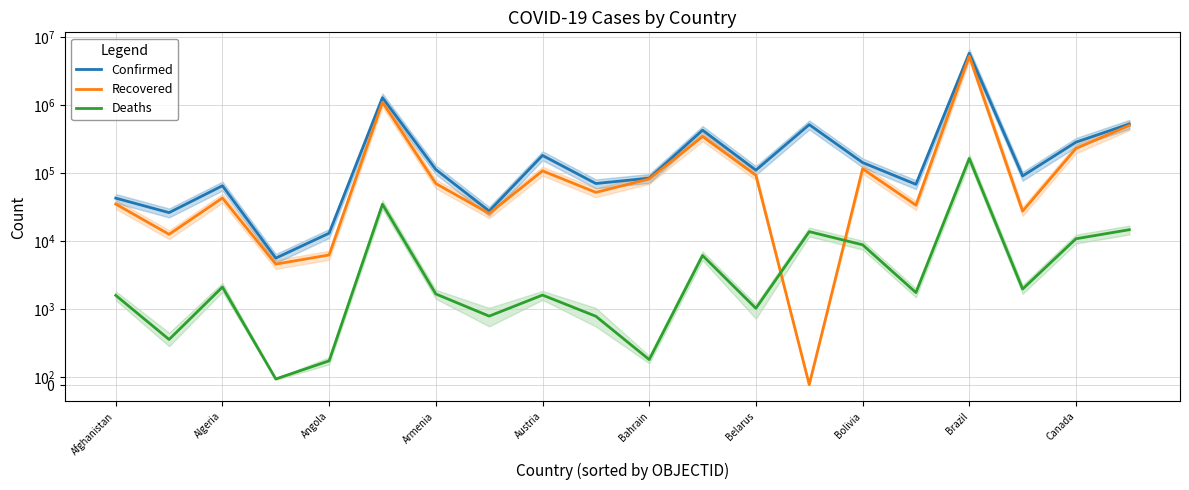

Reading right to left, transcribe all the data shown in this chart.

Confirmed: 526438	284806	90725	5781582	68293	142776	515391	110455	427198	84192	70216	181642	27676	112680	1284519	13053	5616	65108	26211	42795
Recovered: 502475	229963	27587	5254457	33690	115718	0	92843	344868	81846	51986	107875	25459	70130	1100180	6250	4585	42980	12574	35024
Deaths: 14699	10824	1970	164281	1750	8818	13758	1027	6140	332	905	1608	907	1668	34782	315	75	2111	598	1591